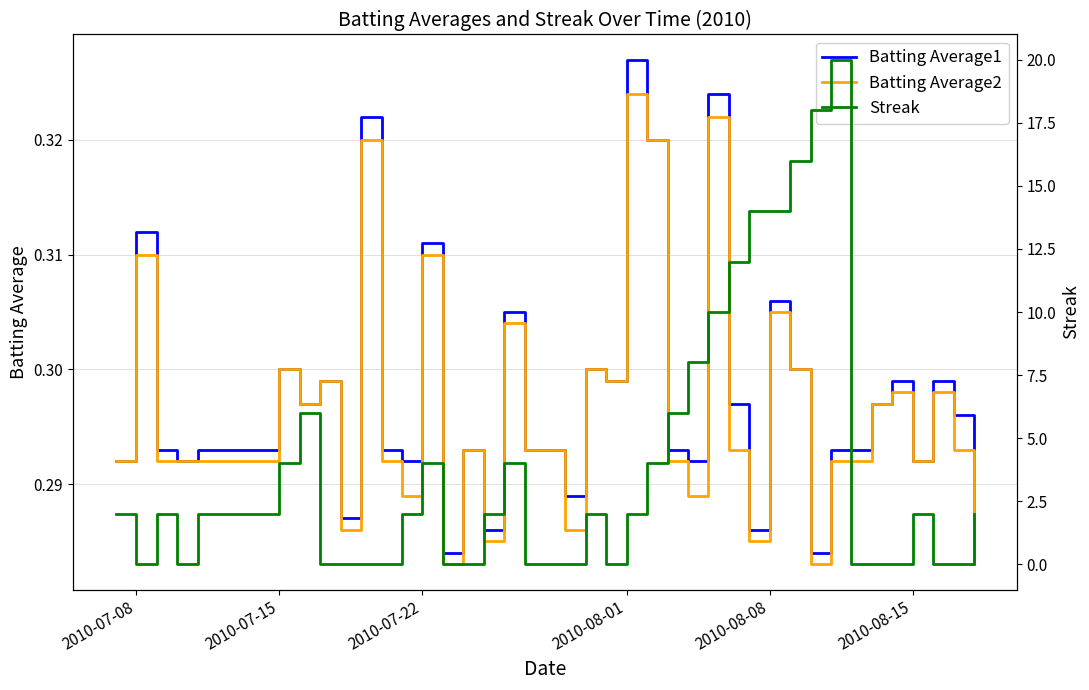

What is the value of the Batting Average1 point at the 25th from the left?

0.3